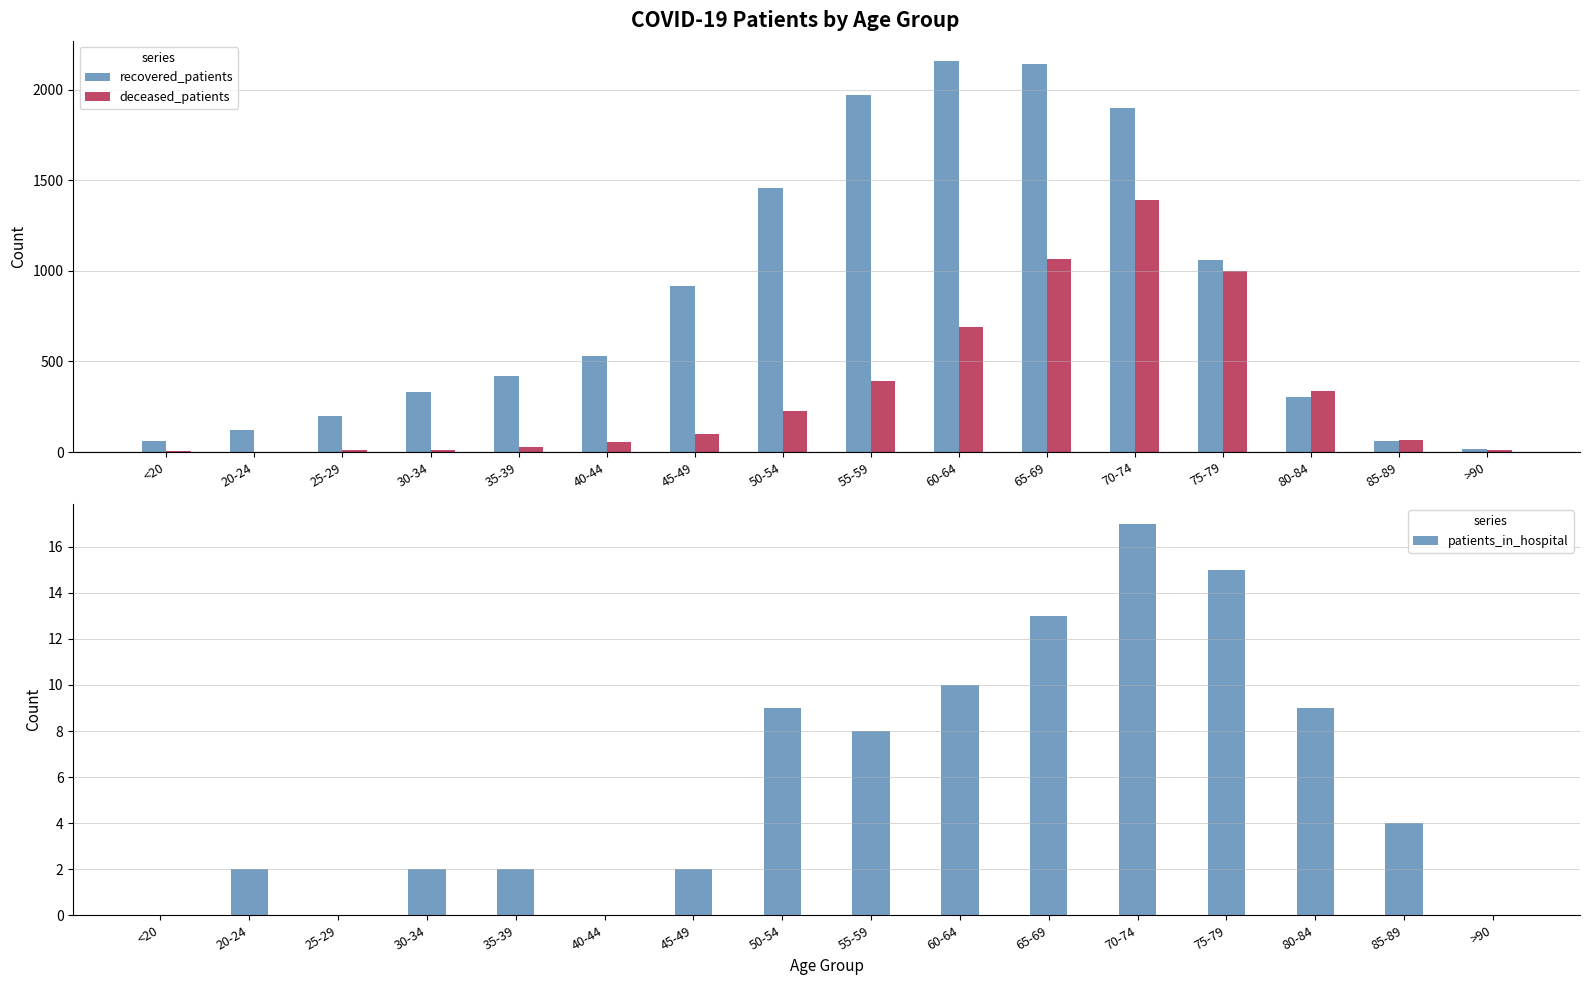

Rank the series at 30-34 from highest to lowest value.

recovered_patients, deceased_patients, patients_in_hospital